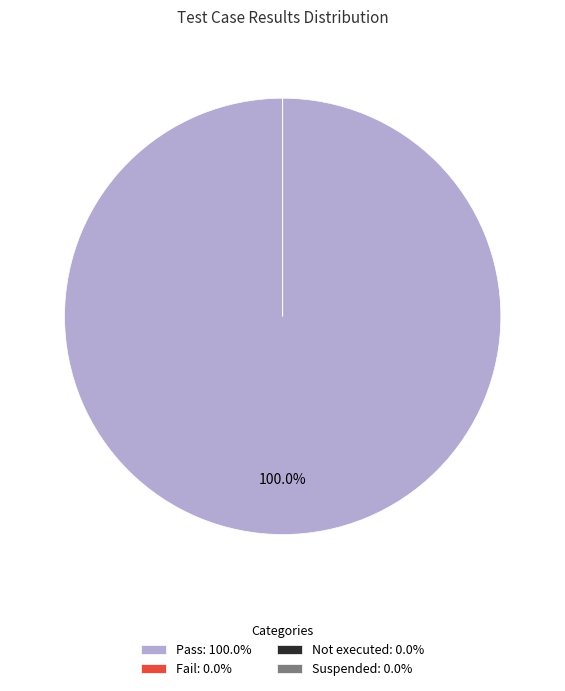

What is the total percentage of Not executed and Pass?

100.0%